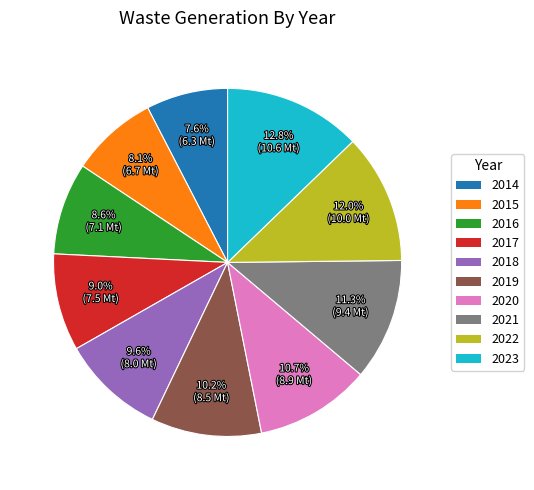

To the nearest percent, what is the average slice percentage?

10%